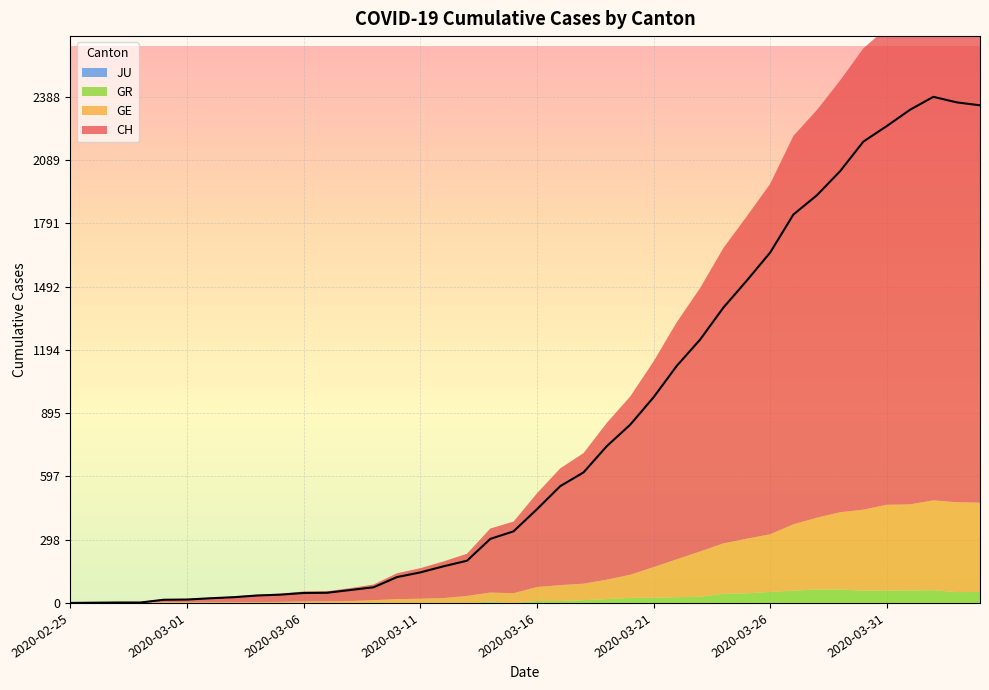

Which series changed the most between 2020-03-28 and 2020-03-30?

CH